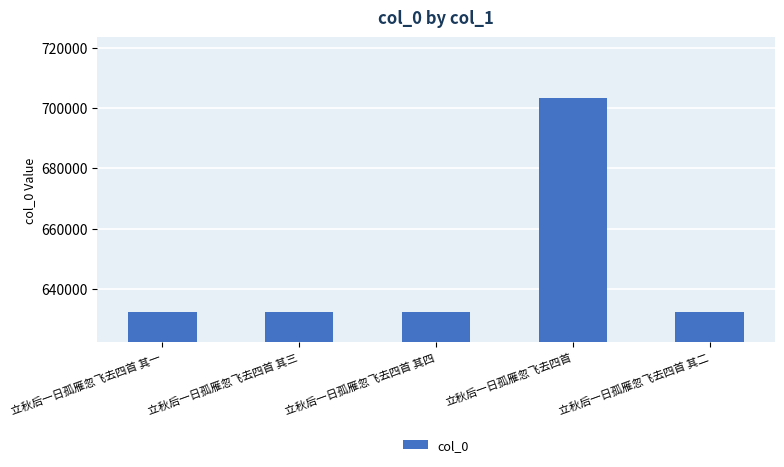

What is the value of the 5th bar from the left?

632226